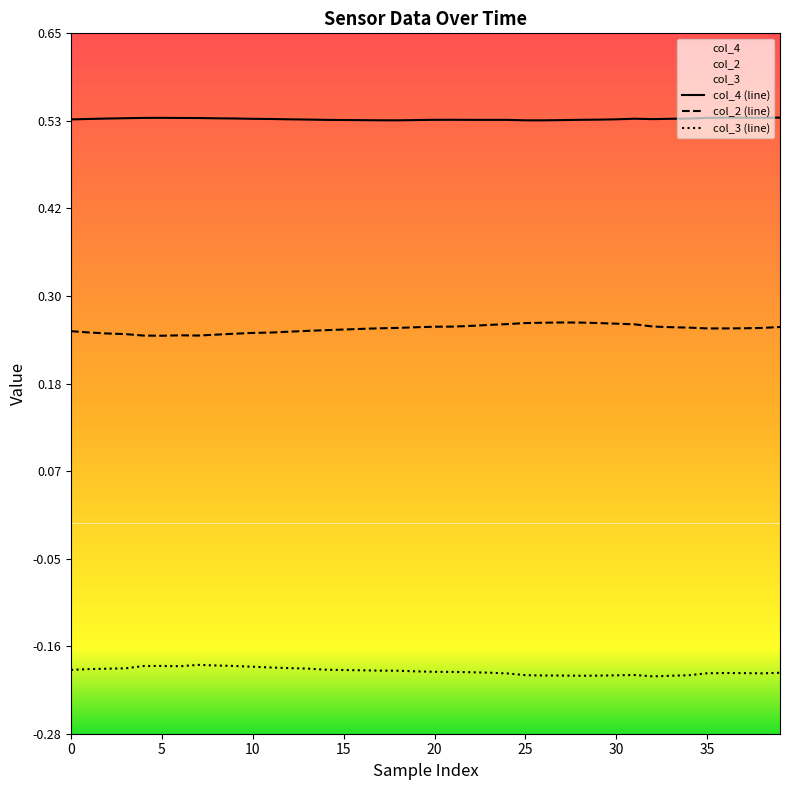

Which series has the largest range (max minus min)?

col_2 (line)